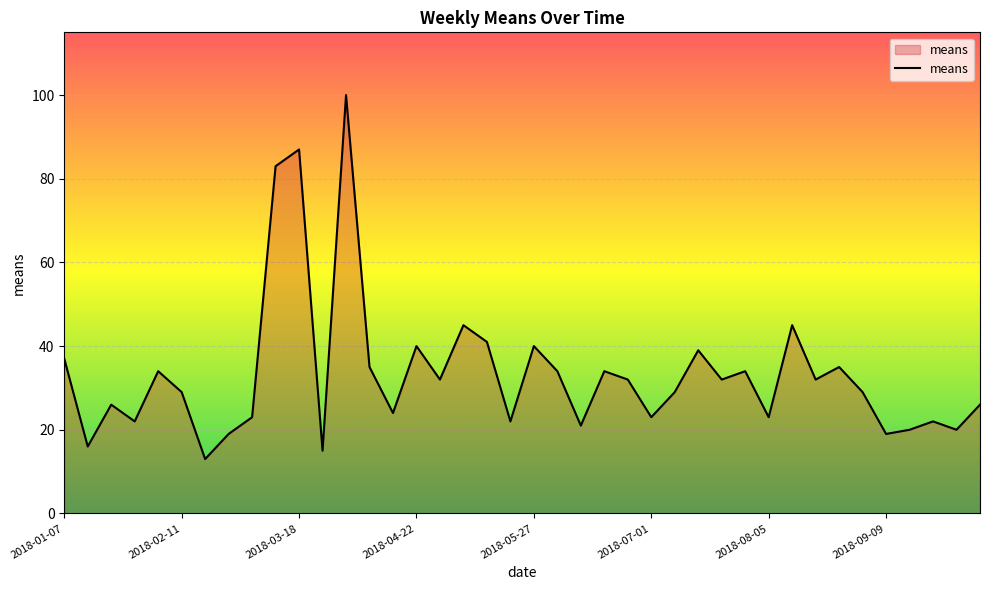

Does the chart display data point markers on the line(s)?

No